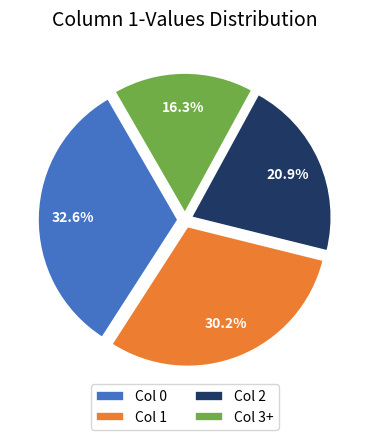

Rank the categories by value from highest to lowest.

Col 0, Col 1, Col 2, Col 3+